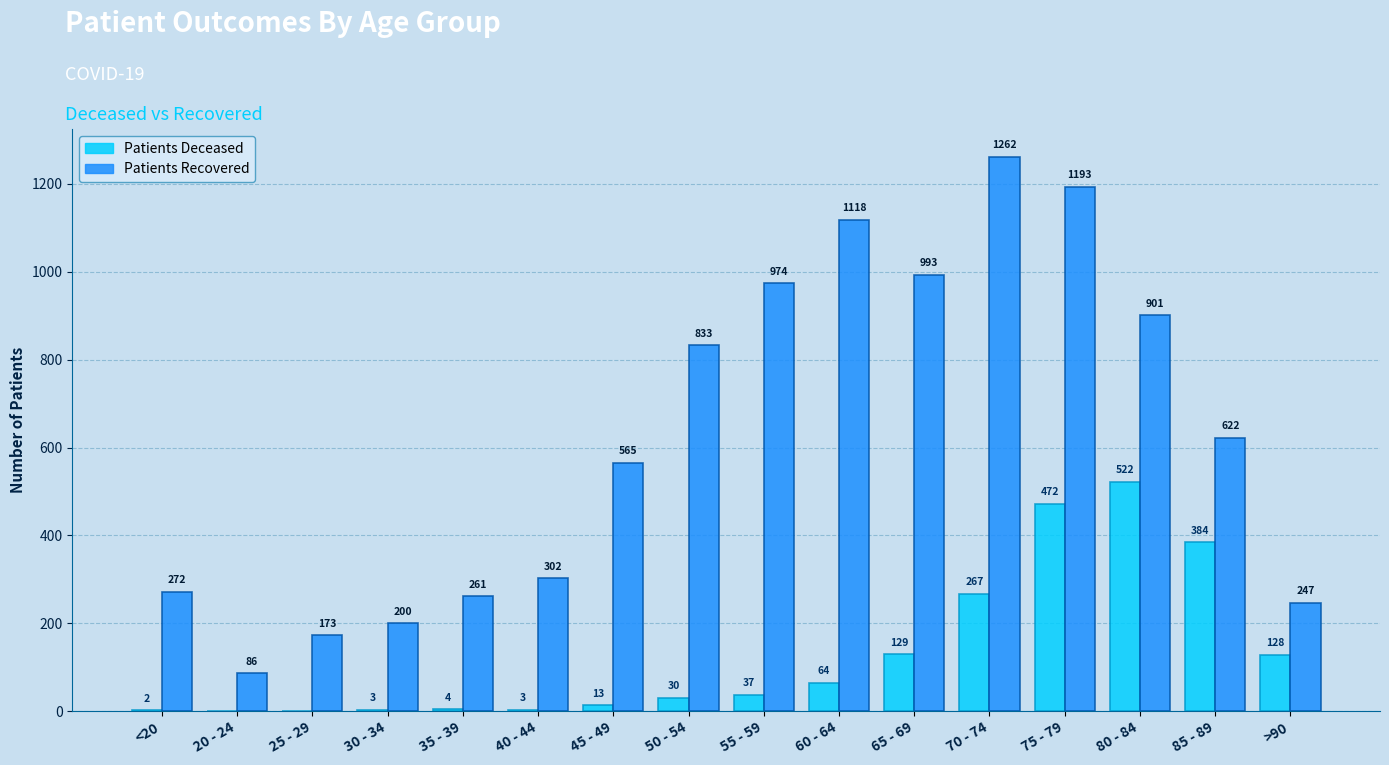

At which category is the sum across all series the highest?

75 - 79